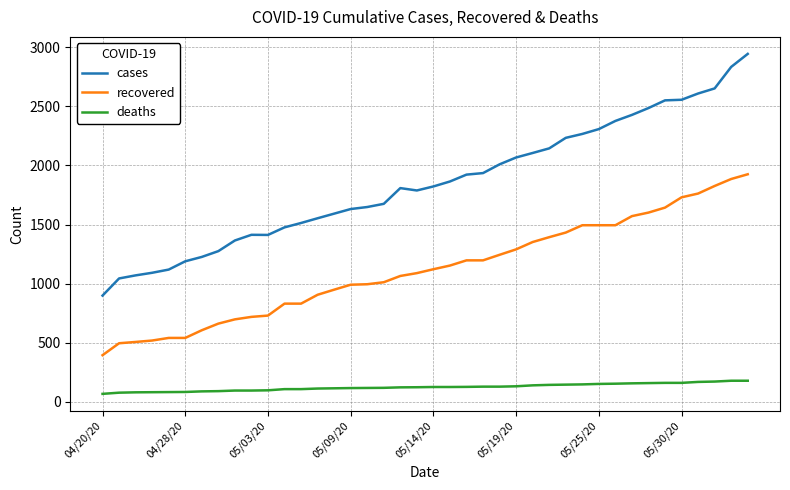

True or false: deaths and cases cross at least once.

False